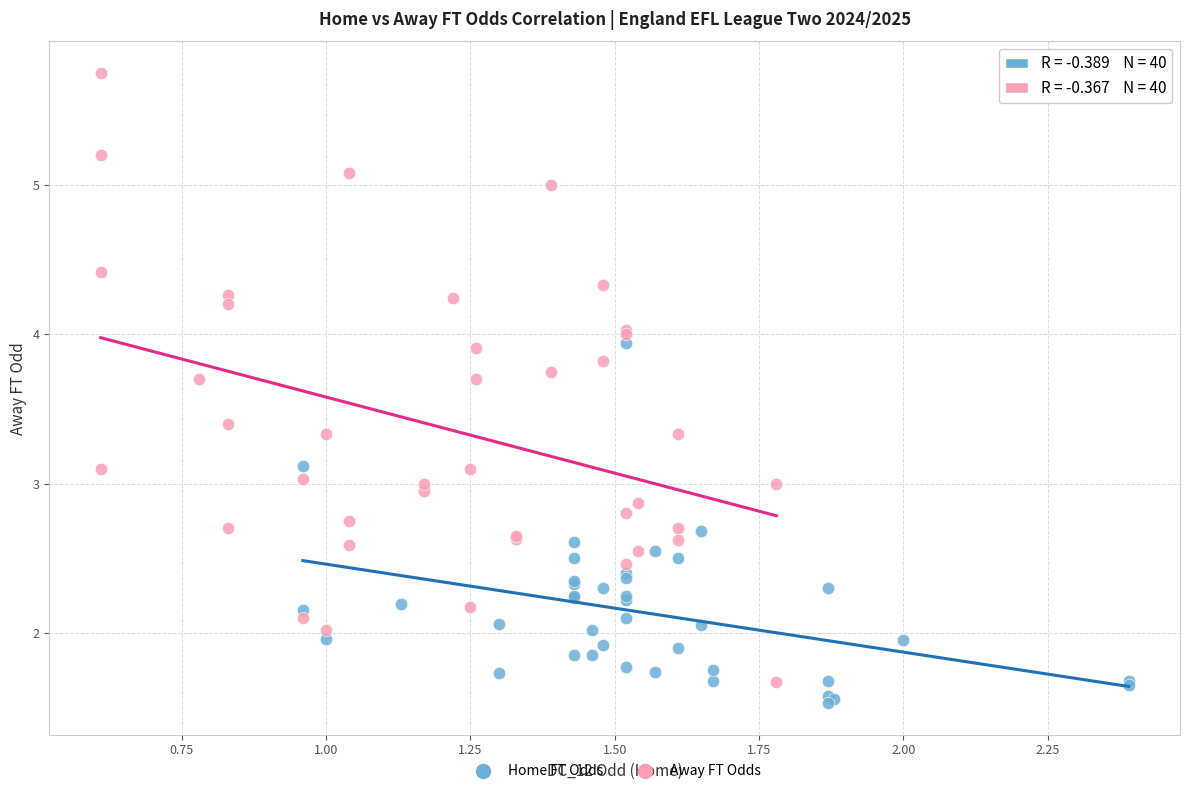

Which series has the widest spread of Y values?

Away FT Odds